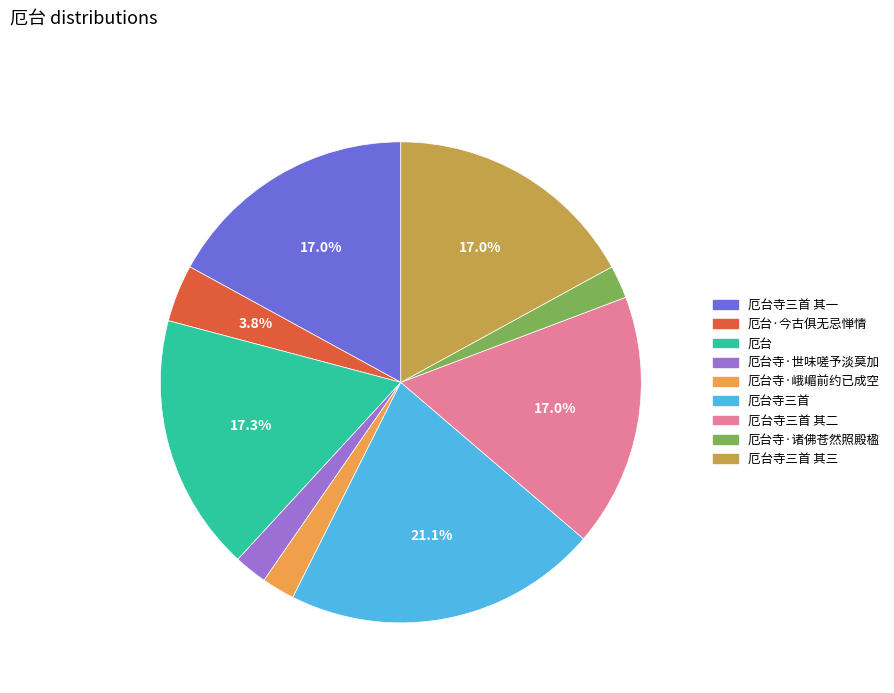

How many segments does this pie chart have?

9